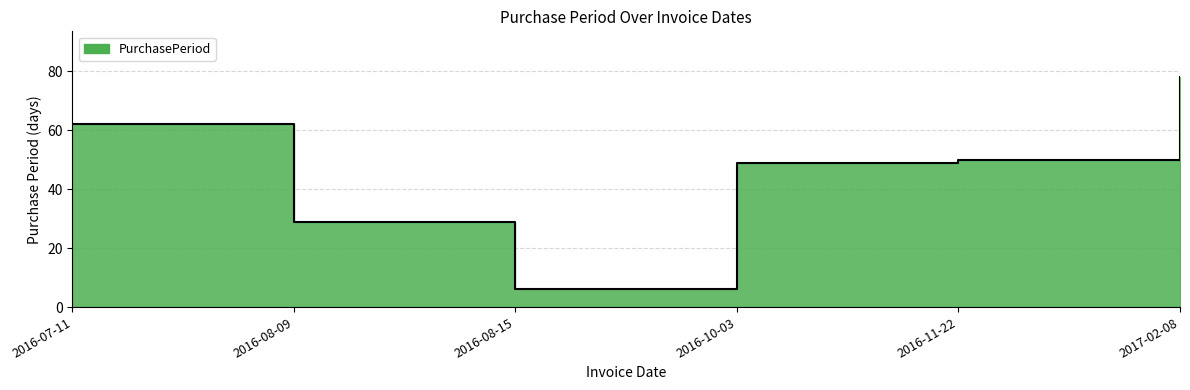

True or false: the data shows 50 at 2016-11-22.

True